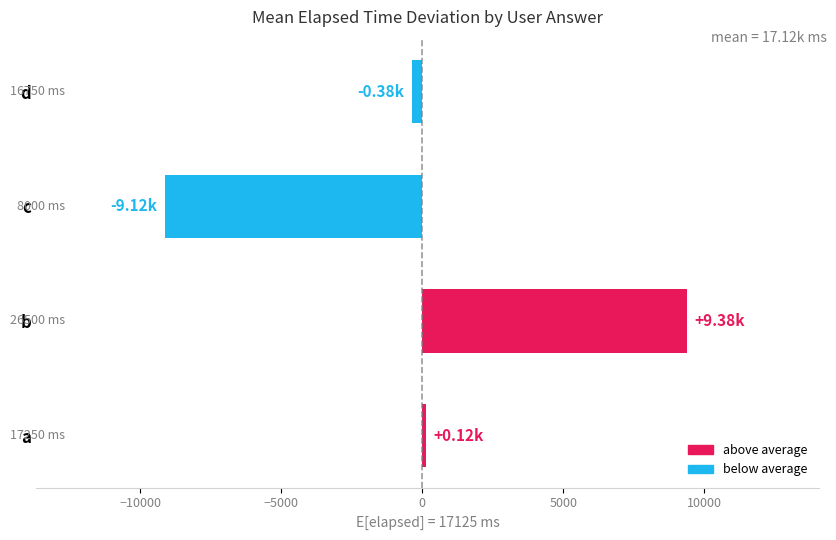

What is the maximum value shown in the chart?

9375